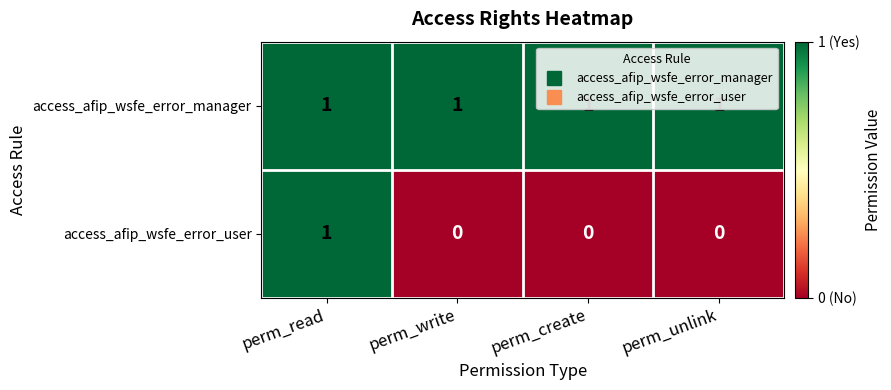

The access_afip_wsfe_error_user series shows -1 at perm_unlink. True or false?

False